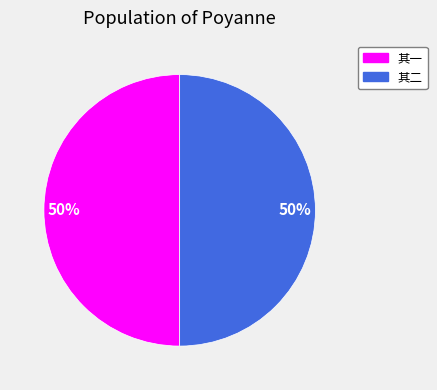

To the nearest percent, what is the combined percentage of 其一 and 其二?

100%